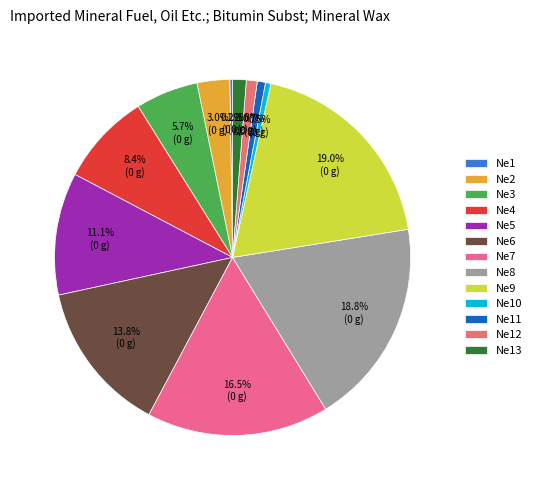

True or false: Ne8 accounts for 12% of the total.

False